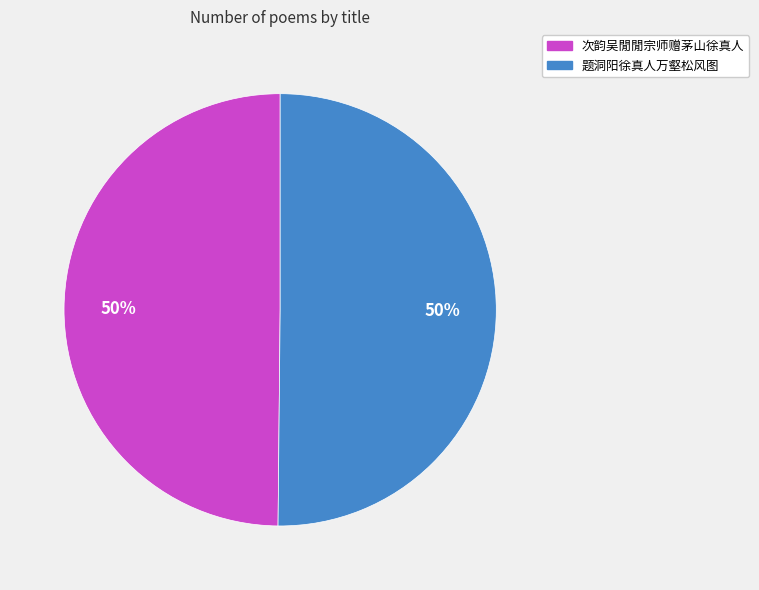

Is it true that 次韵吴閒閒宗师赠茅山徐真人 is 58% of the pie?

False